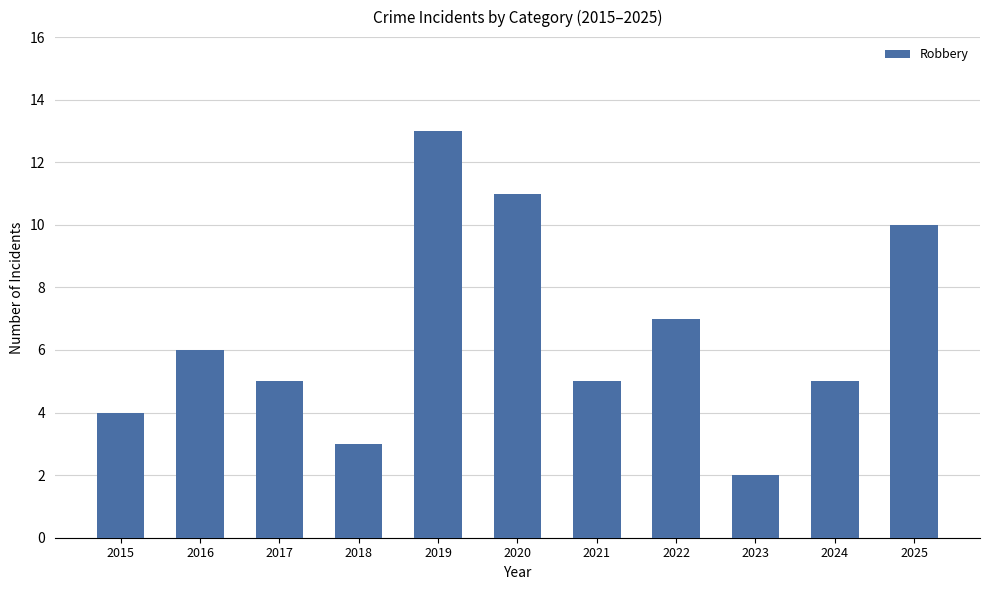

Reading left to right, extract all data points from this chart.

2015=4	2016=6	2017=5	2018=3	2019=13	2020=11	2021=5	2022=7	2023=2	2024=5	2025=10